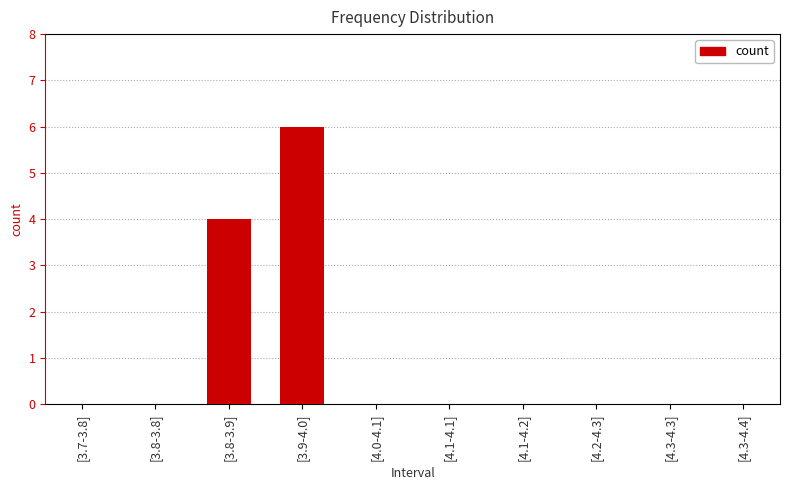

The chart shows a value of 4 at [3.7-3.8]. True or false?

False